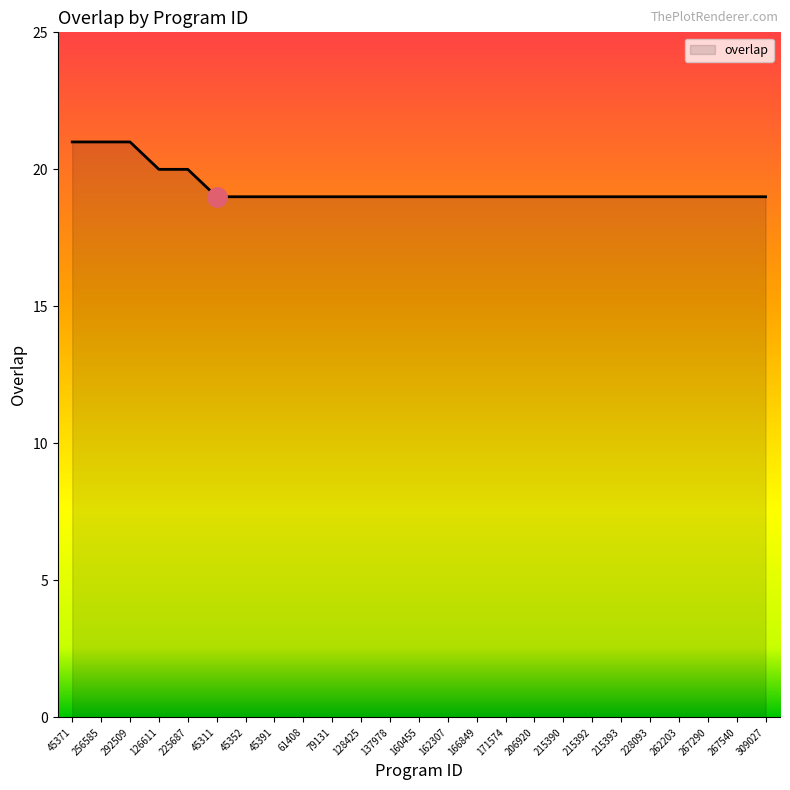

Read the value at 225687.

20